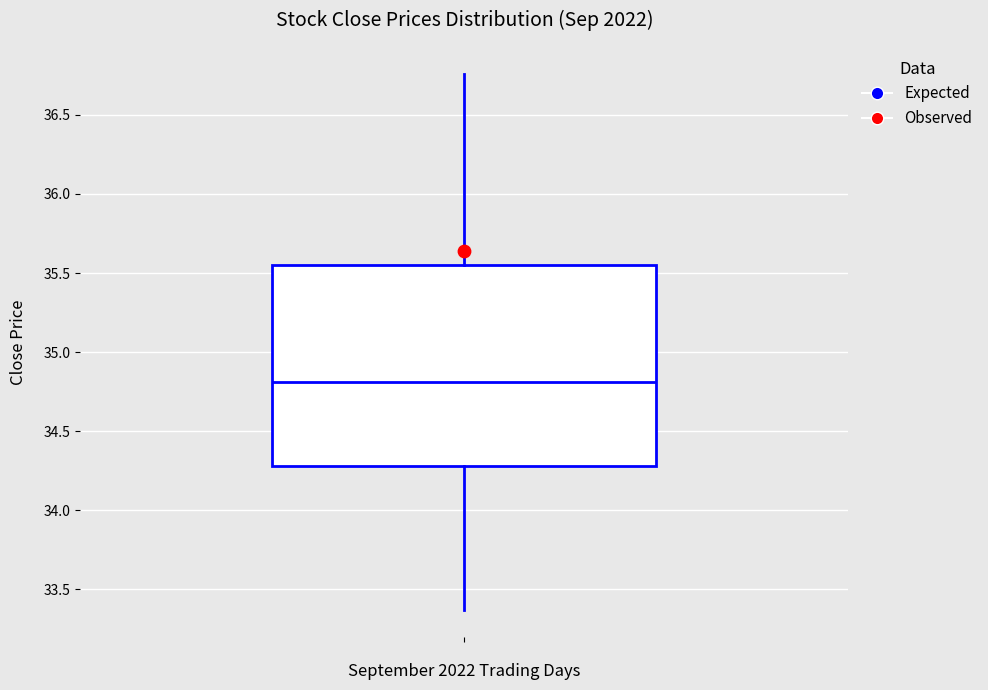

Where is the upper edge of the box on the y-axis? The values are not printed on the chart, so give them approximately, as read against the axis.

35.55